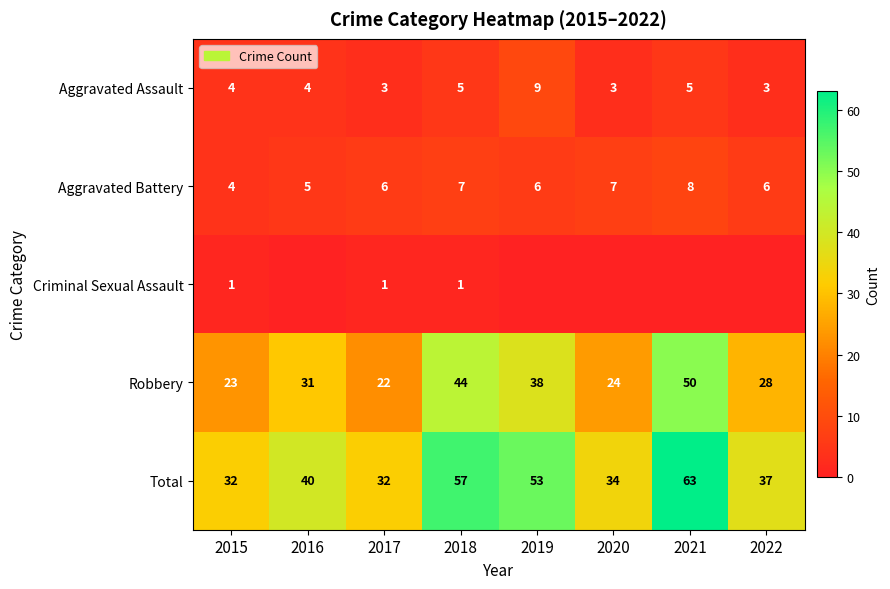

What is the lowest value of the Aggravated Assault series?

3